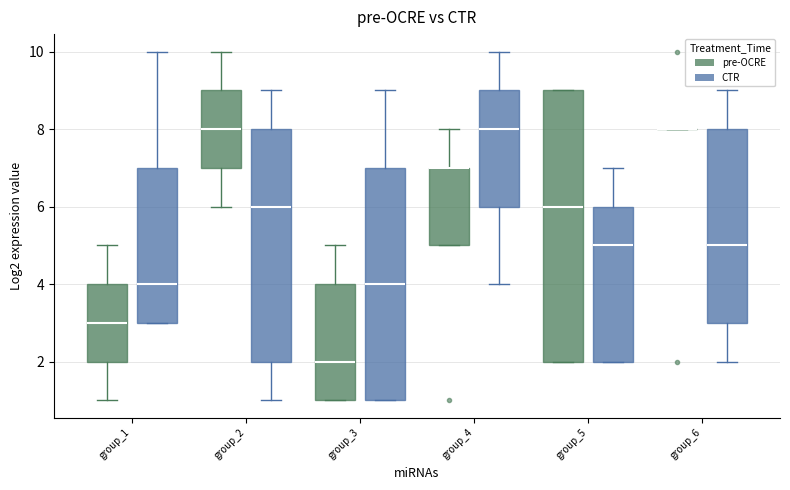

Which box is the tallest, from its lower edge to its upper edge?

group_5 (pre-OCRE)